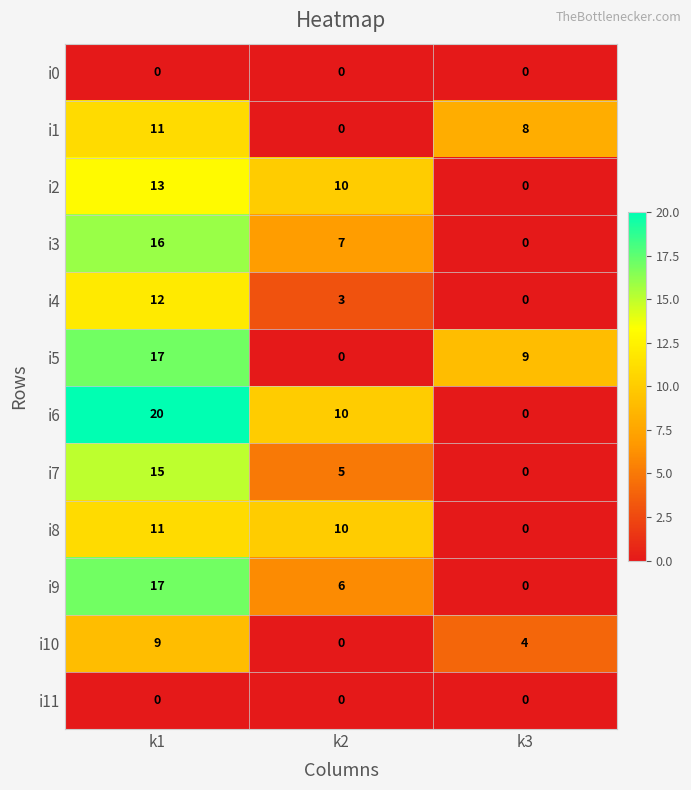

The i9 series shows 3 at k2. True or false?

False